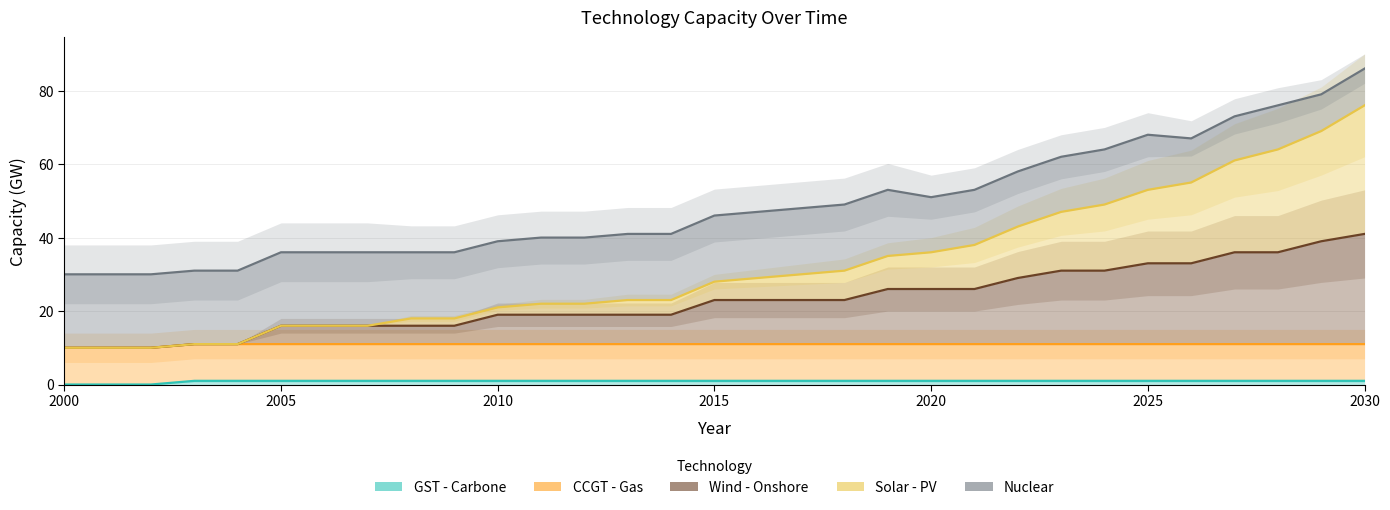

What is the value of the Solar - PV point at the 9th from the left?

18